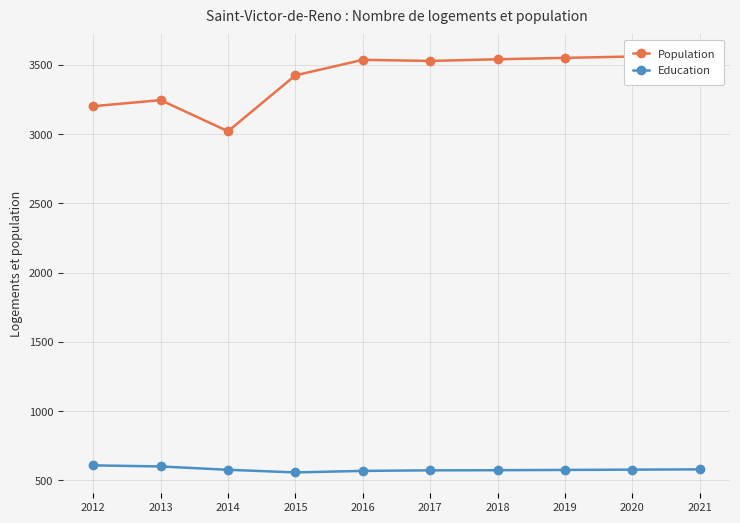

Reading left to right, extract all data points from this chart.

Population: 2012=3202	2013=3246	2014=3021	2015=3425	2016=3537	2017=3529	2018=3541	2019=3551	2020=3561	2021=3570
Education: 2012=609	2013=601	2014=577	2015=558	2016=569	2017=573	2018=574	2019=576	2020=578	2021=580